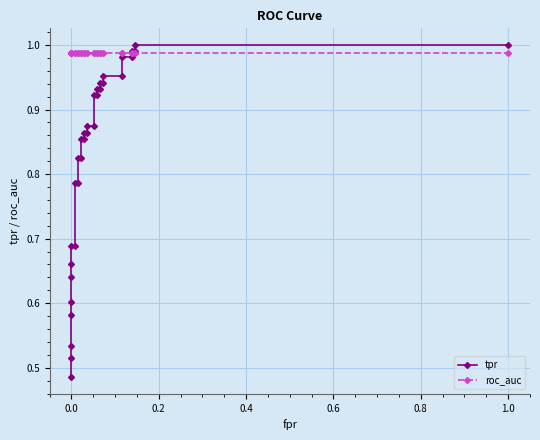

How many data points does each series have?

33